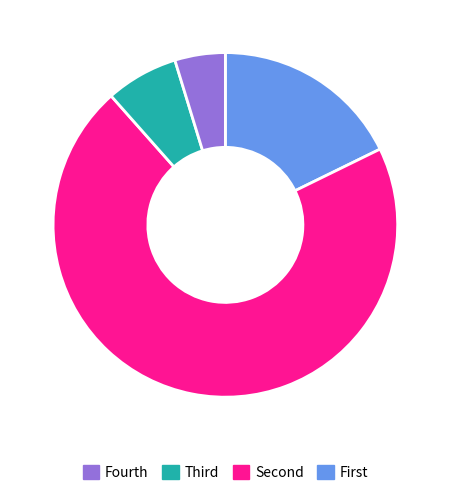

Is there a majority slice in this chart?

Yes